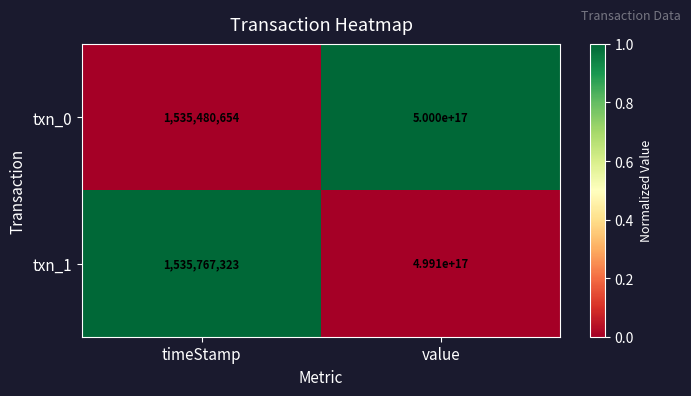

Rank the series by their maximum value, from lowest to highest.

txn_1, txn_0